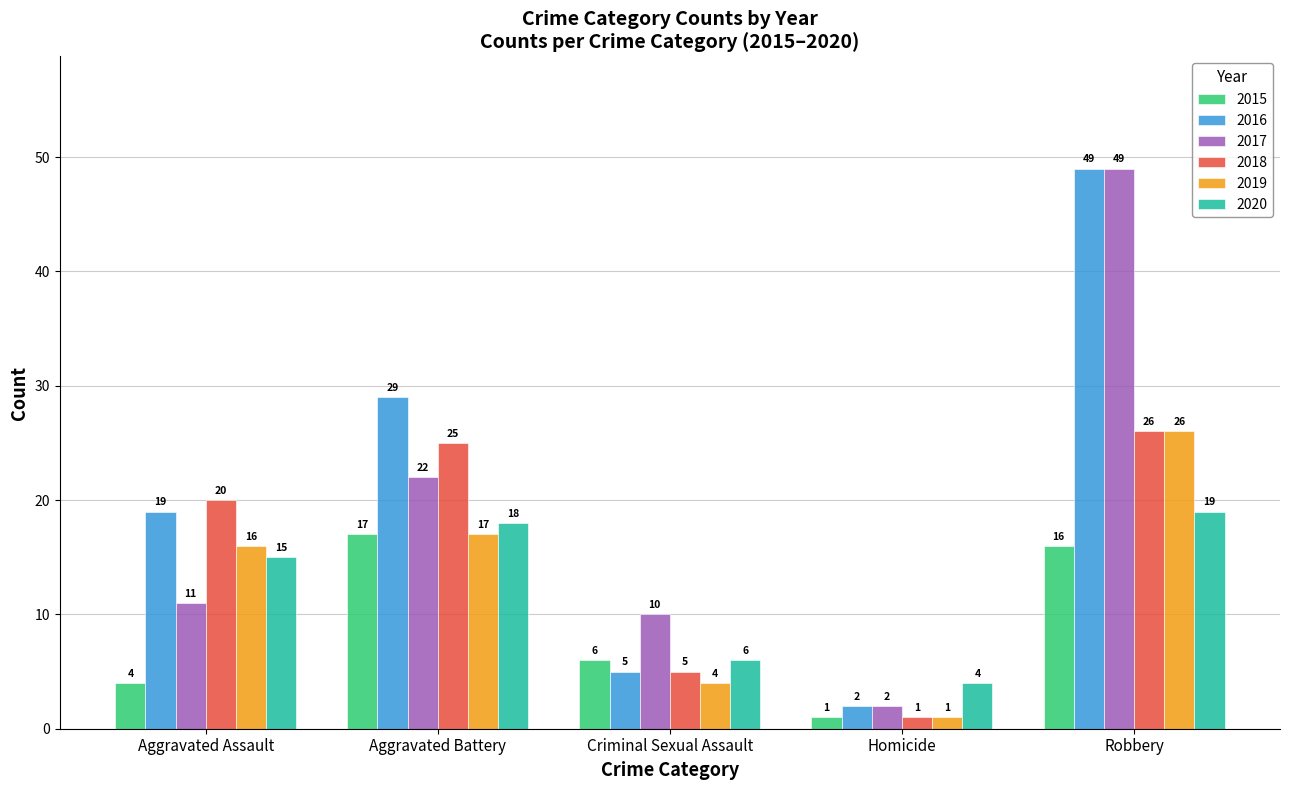

Reading left to right, transcribe all the data shown in this chart.

2015: Aggravated Assault=4	Aggravated Battery=17	Criminal Sexual Assault=6	Homicide=1	Robbery=16
2016: Aggravated Assault=19	Aggravated Battery=29	Criminal Sexual Assault=5	Homicide=2	Robbery=49
2017: Aggravated Assault=11	Aggravated Battery=22	Criminal Sexual Assault=10	Homicide=2	Robbery=49
2018: Aggravated Assault=20	Aggravated Battery=25	Criminal Sexual Assault=5	Homicide=1	Robbery=26
2019: Aggravated Assault=16	Aggravated Battery=17	Criminal Sexual Assault=4	Homicide=1	Robbery=26
2020: Aggravated Assault=15	Aggravated Battery=18	Criminal Sexual Assault=6	Homicide=4	Robbery=19